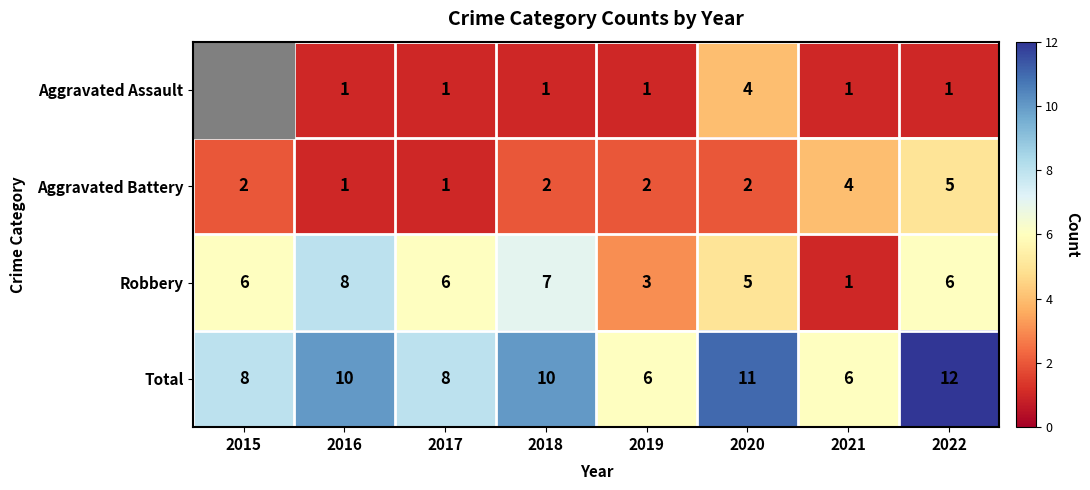

What is the sum of all Aggravated Battery values?

19